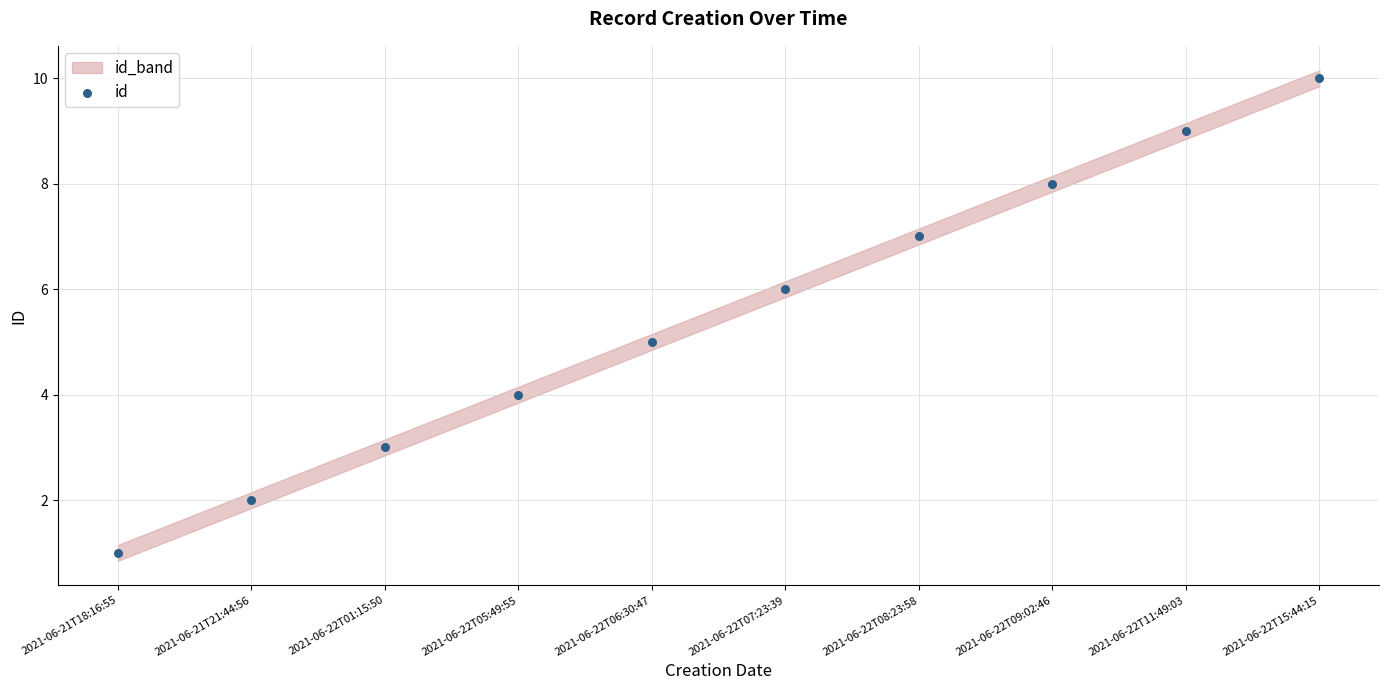

Count the number of points in this scatter plot.

10